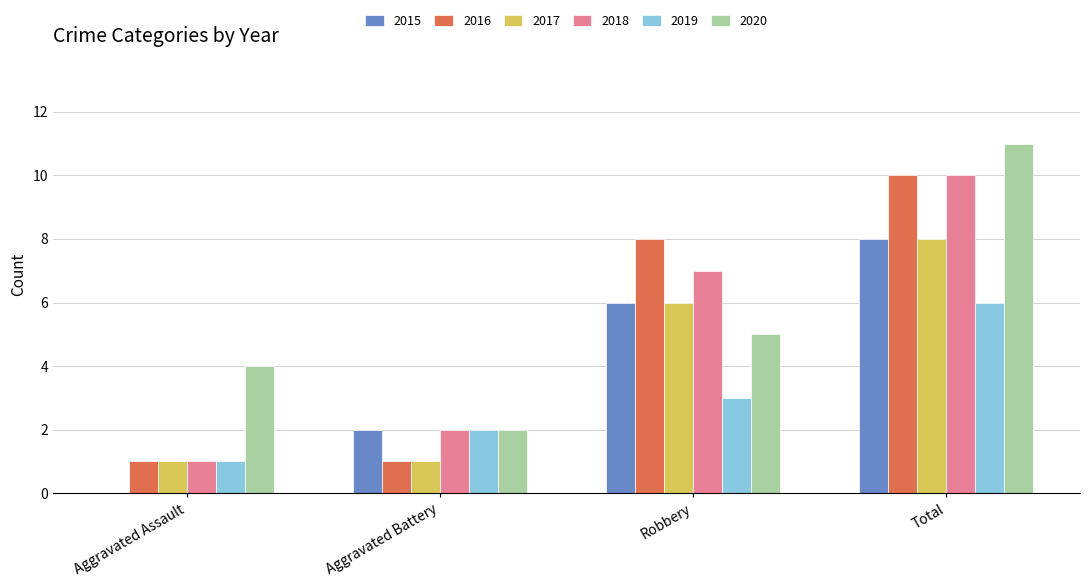

What is the approximate value of 2019 at Robbery?

3